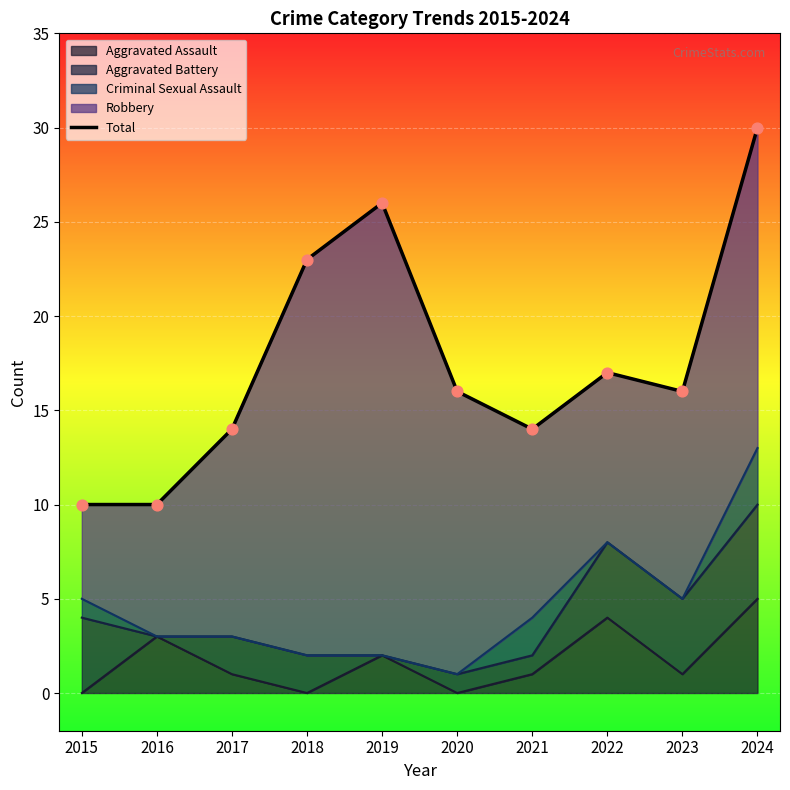

Approximately how many times larger is the value at 2018 compared to 2021?

1.6